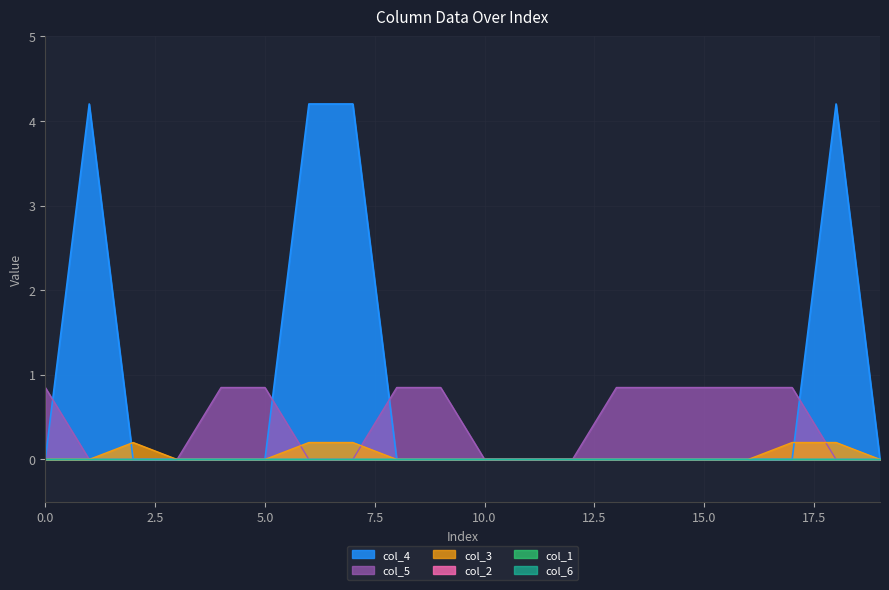

Reading left to right, what are all the values shown in this chart?

col_4: 0=0.0	1=4.2	2=0.0	3=0.0	4=0.0	5=0.0	6=4.2	7=4.2	8=0.0	9=0.0	10=0.0	11=0.0	12=0.0	13=0.0	14=0.0	15=0.0	16=0.0	17=0.0	18=4.2	19=0.0
col_3: 0=0.0	1=0.0	2=0.2	3=0.0	4=0.0	5=0.0	6=0.2	7=0.2	8=0.0	9=0.0	10=0.0	11=0.0	12=0.0	13=0.0	14=0.0	15=0.0	16=0.0	17=0.2	18=0.2	19=0.0
col_5: 0=0.8	1=0.0	2=0.0	3=0.0	4=0.8	5=0.8	6=0.0	7=0.0	8=0.8	9=0.8	10=0.0	11=0.0	12=0.0	13=0.8	14=0.8	15=0.8	16=0.8	17=0.8	18=0.0	19=0.0